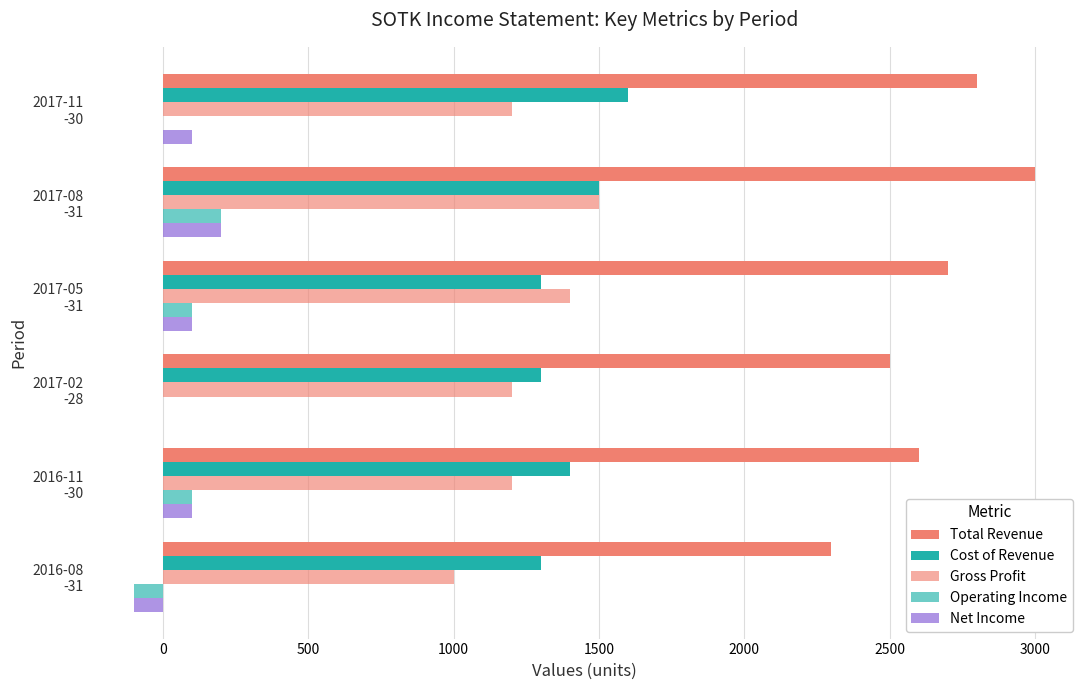

Count the number of data series in this chart.

5